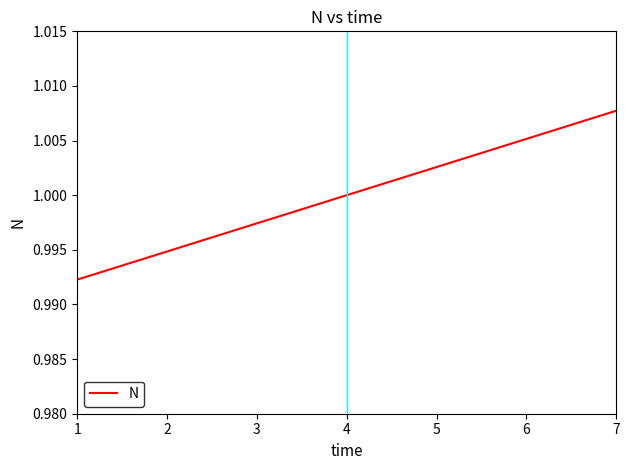

How many lines are shown in the chart?

1